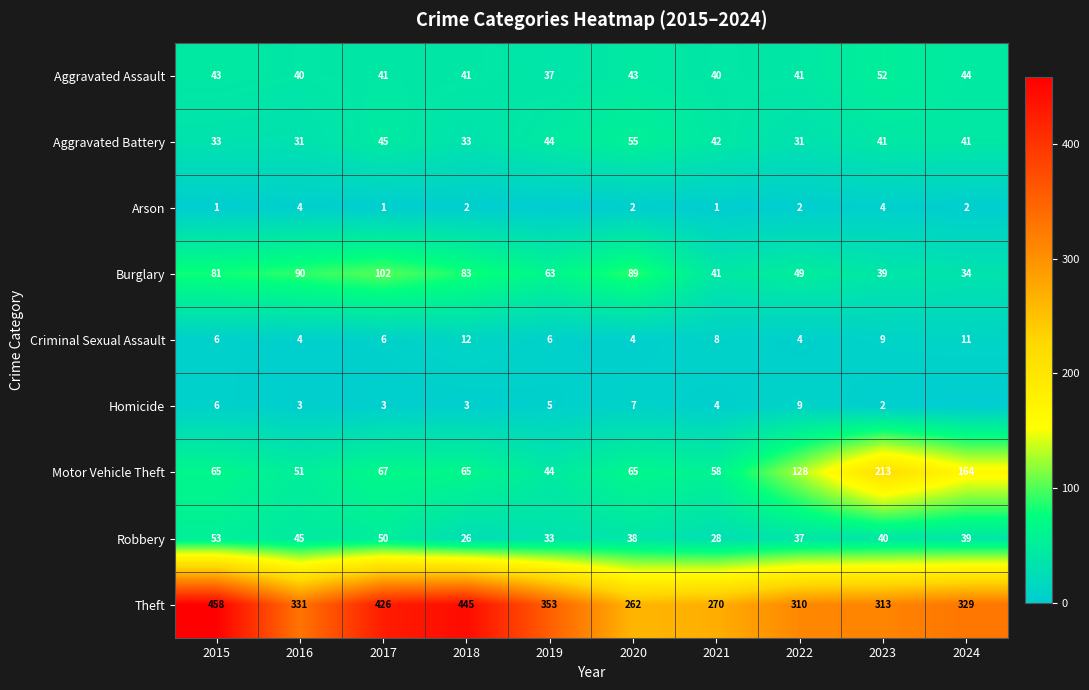

List the labels in order of Robbery value, smallest first.

2018, 2021, 2019, 2022, 2020, 2024, 2023, 2016, 2017, 2015